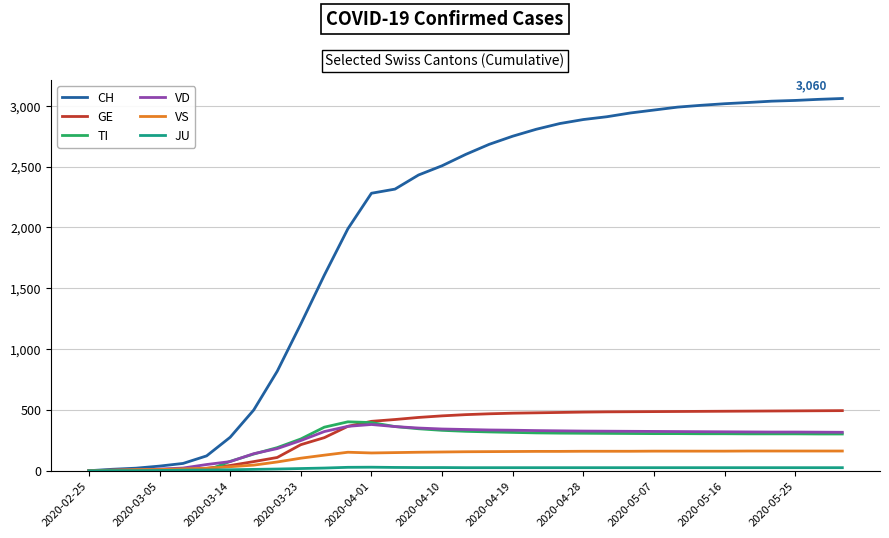

What is the maximum value shown in the chart?

3060